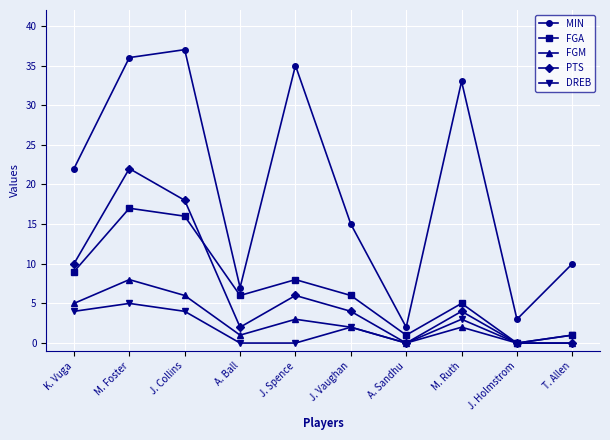

At which label is MIN closest to 19?

K. Vuga